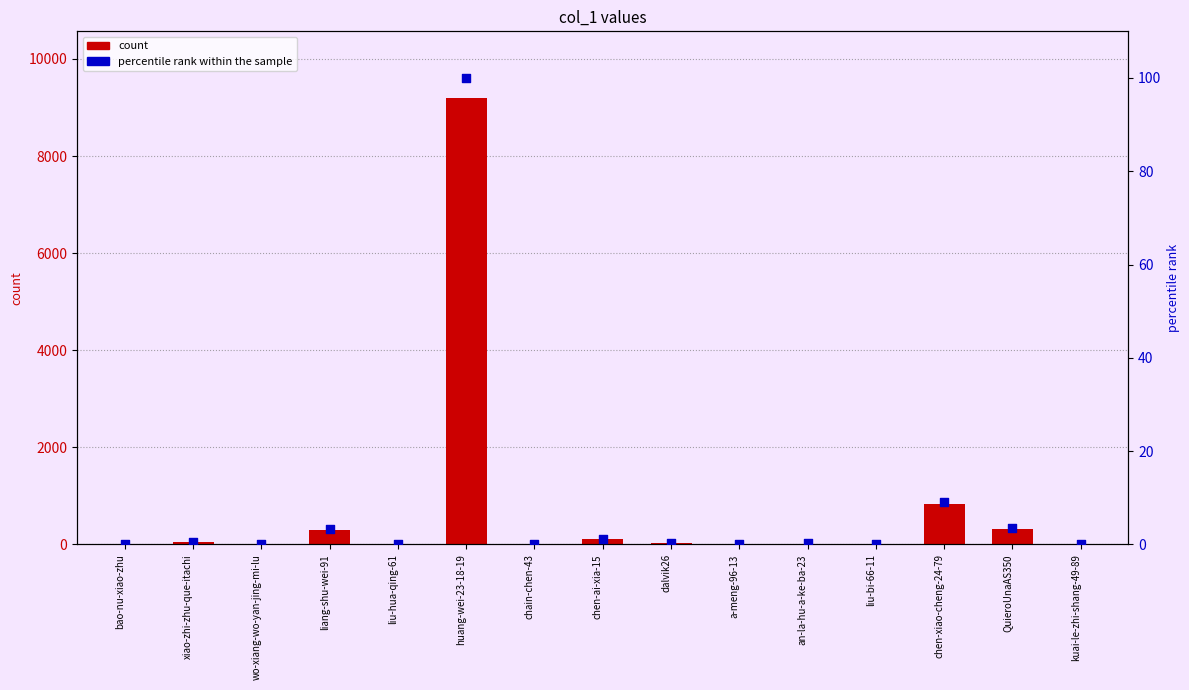

Which series has the largest Y range (max minus min)?

col_1 count